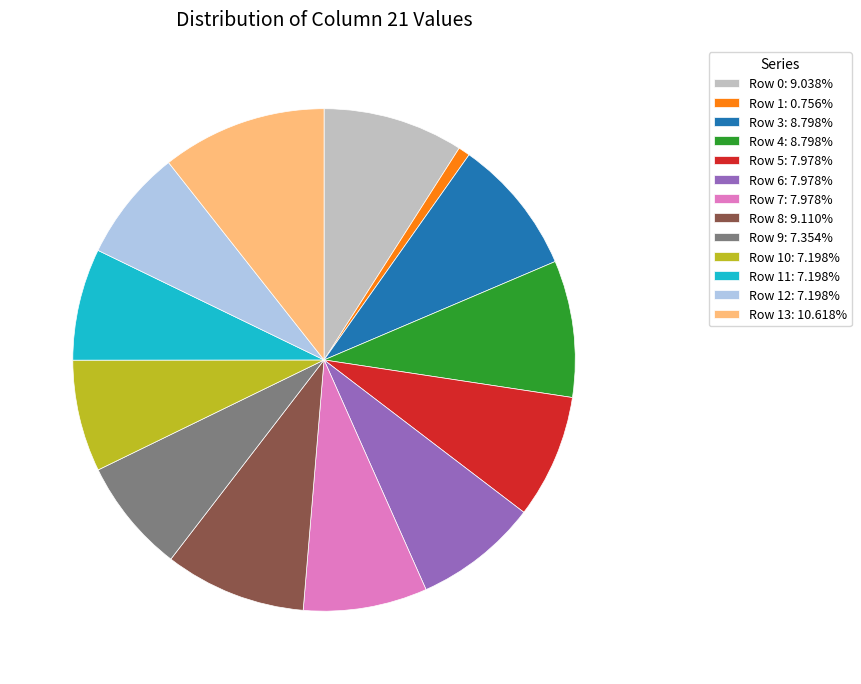

How many segments does this pie chart have?

13